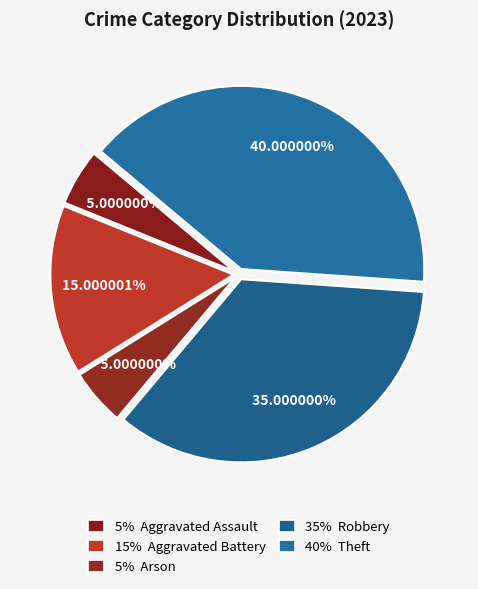

Rank the categories by value from lowest to highest.

Aggravated Assault, Arson, Aggravated Battery, Robbery, Theft